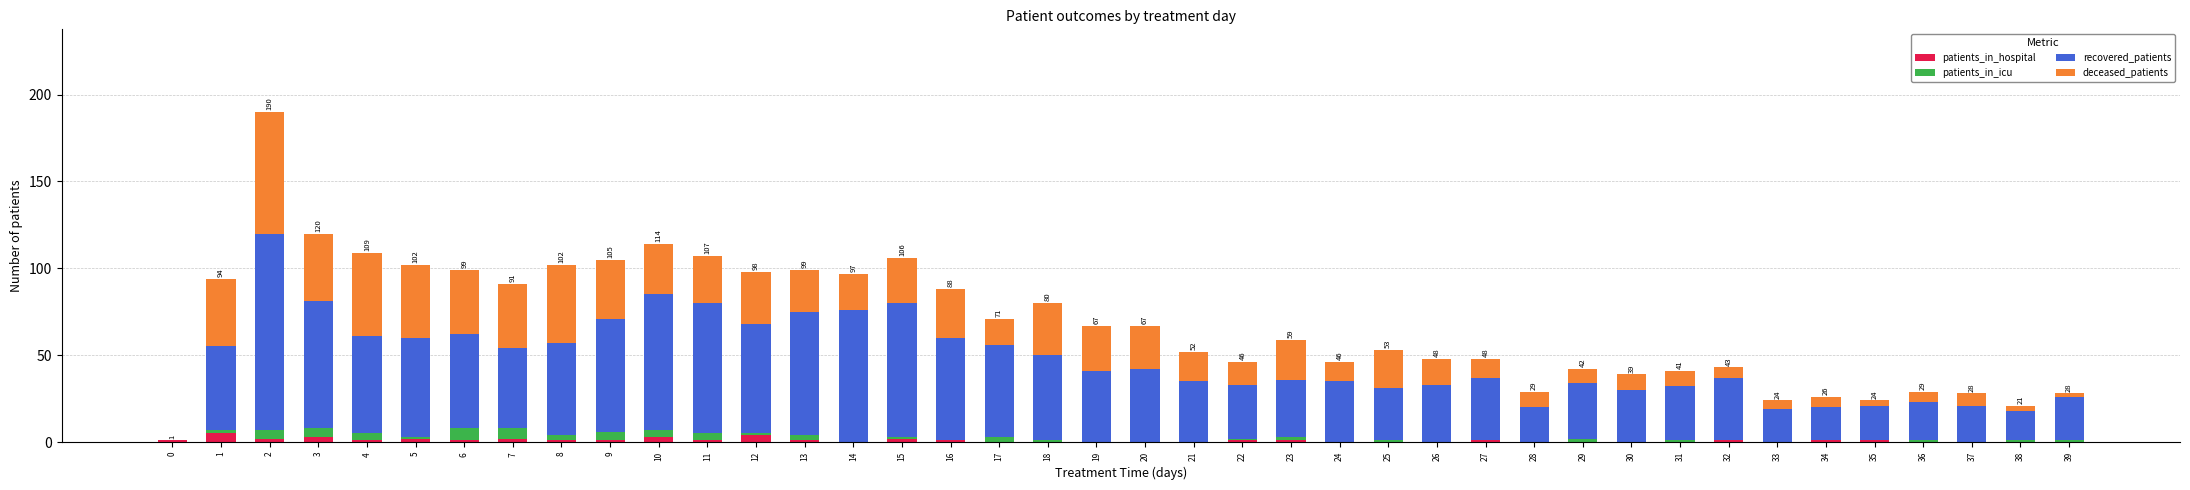

What are all the series names shown in the legend?

patients_in_hospital, patients_in_icu, recovered_patients, deceased_patients